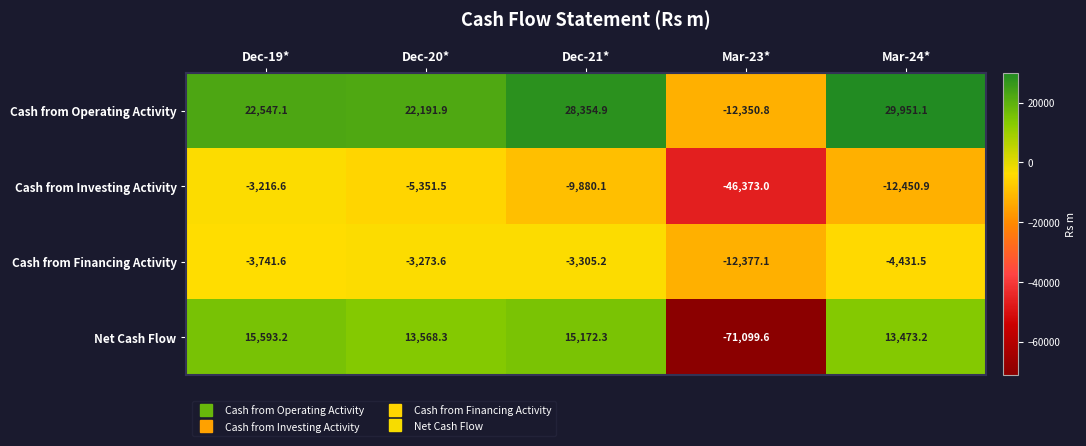

True or false: Net Cash Flow has a value of 13568.3 at Dec-20*.

True